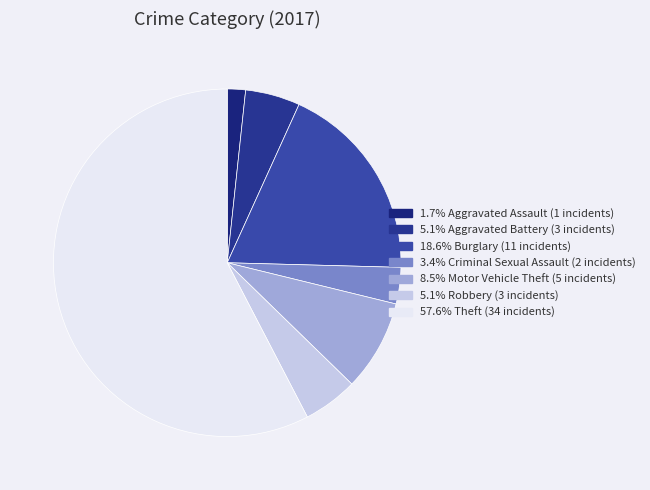

Which category accounts for the majority?

Theft